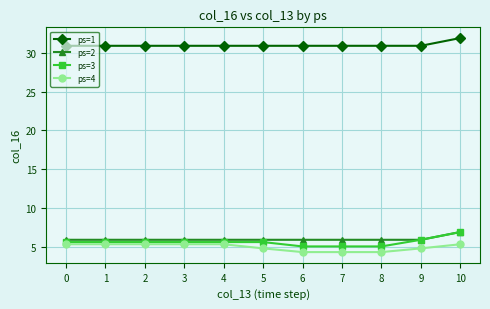

What is the sum of the ps=2 values at 8 and 5?

11.8